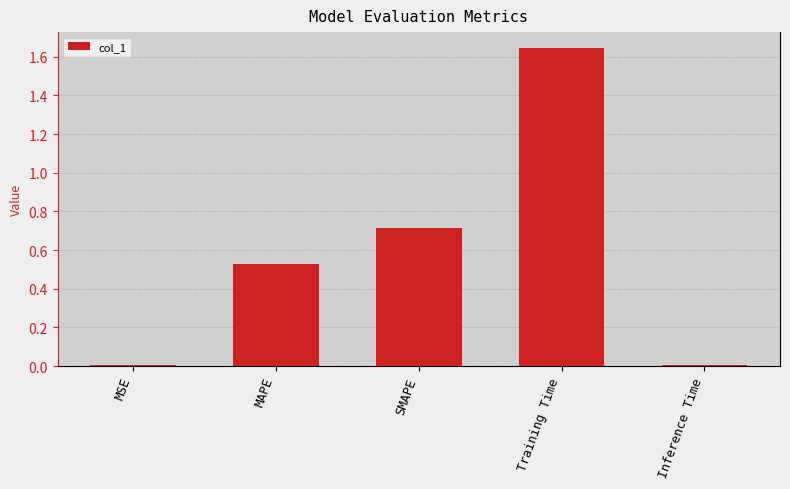

Which category has the highest value across all series?

Training Time